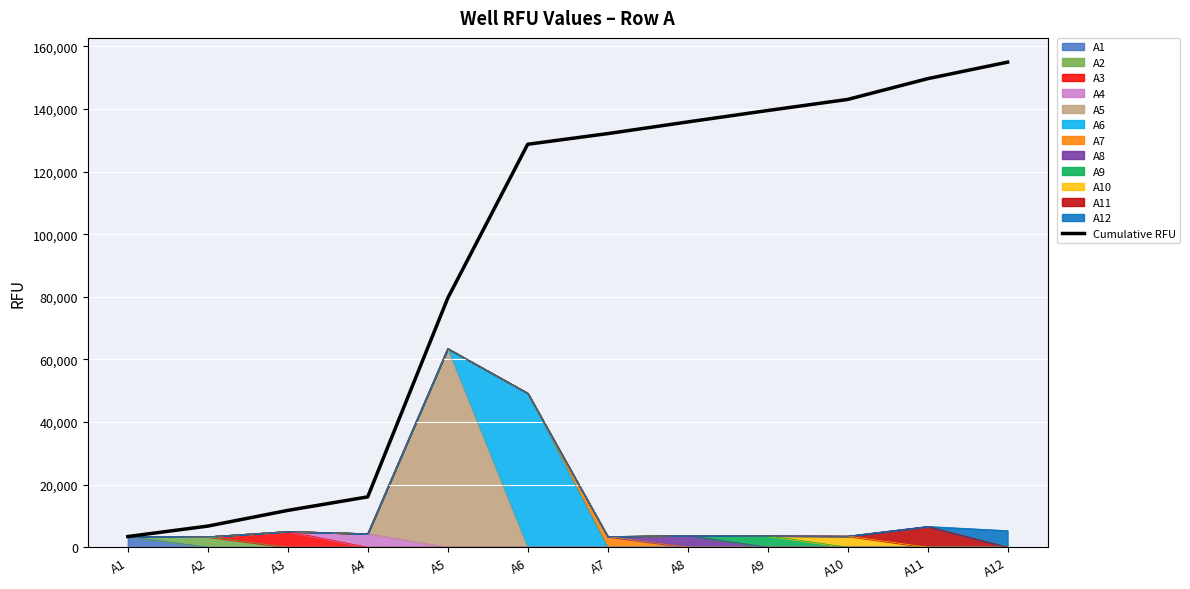

Reading left to right, extract all data points from this chart.

3407	6745	11761	16086	79549	128755	132160	135891	139534	143080	149711	154997